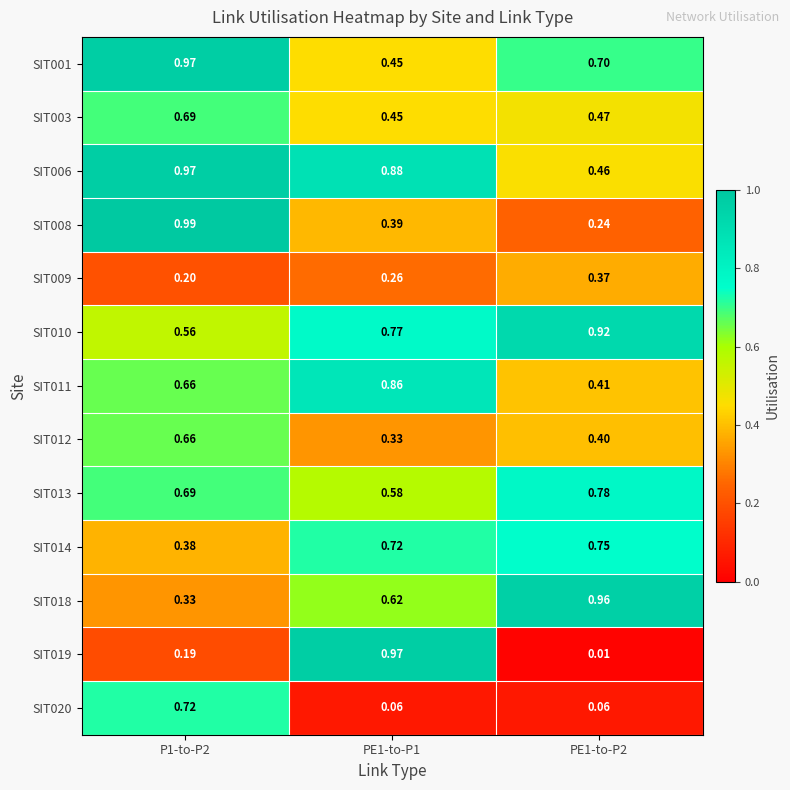

Which category has the highest value across all series?

P1-to-P2